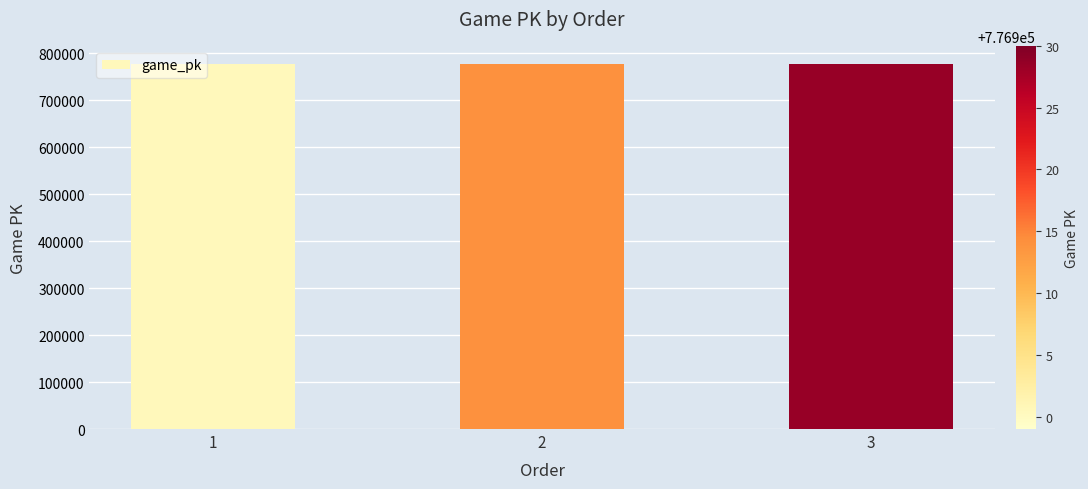

What is the ratio of the value at 1 to the value at 2?

1.0